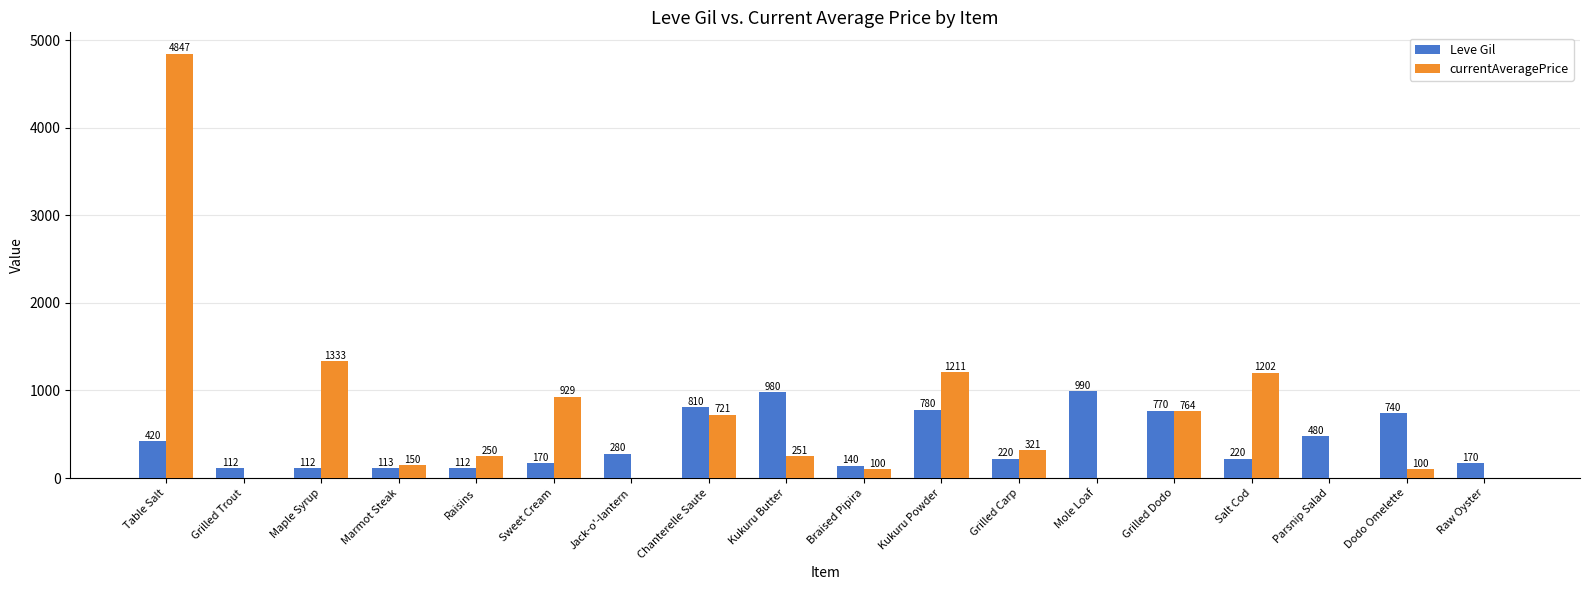

How many series are shown in this chart?

2